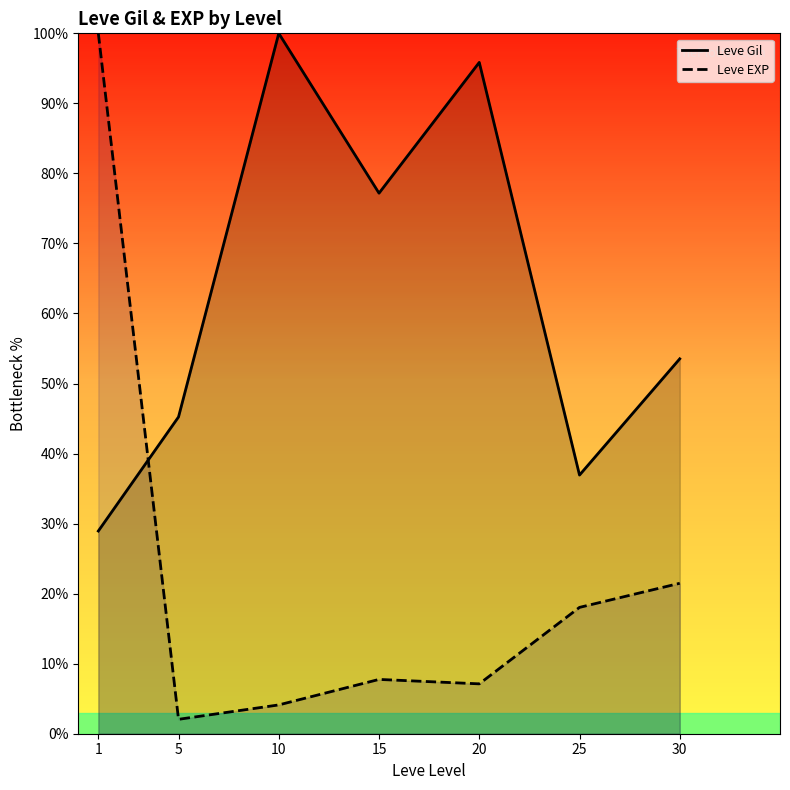

What is the total value across all series at 1?

128.9